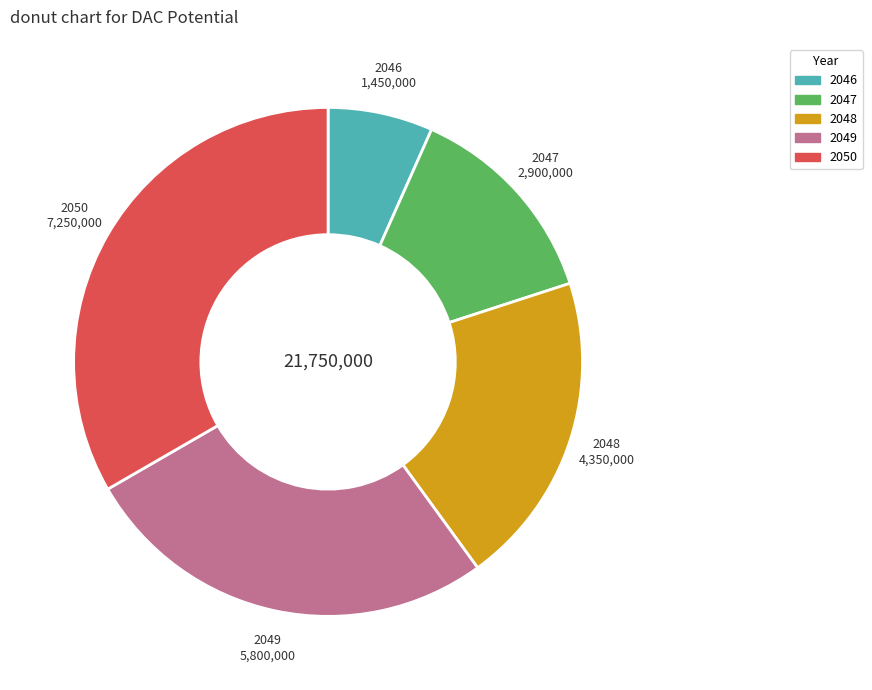

Which slice is the smallest?

2046